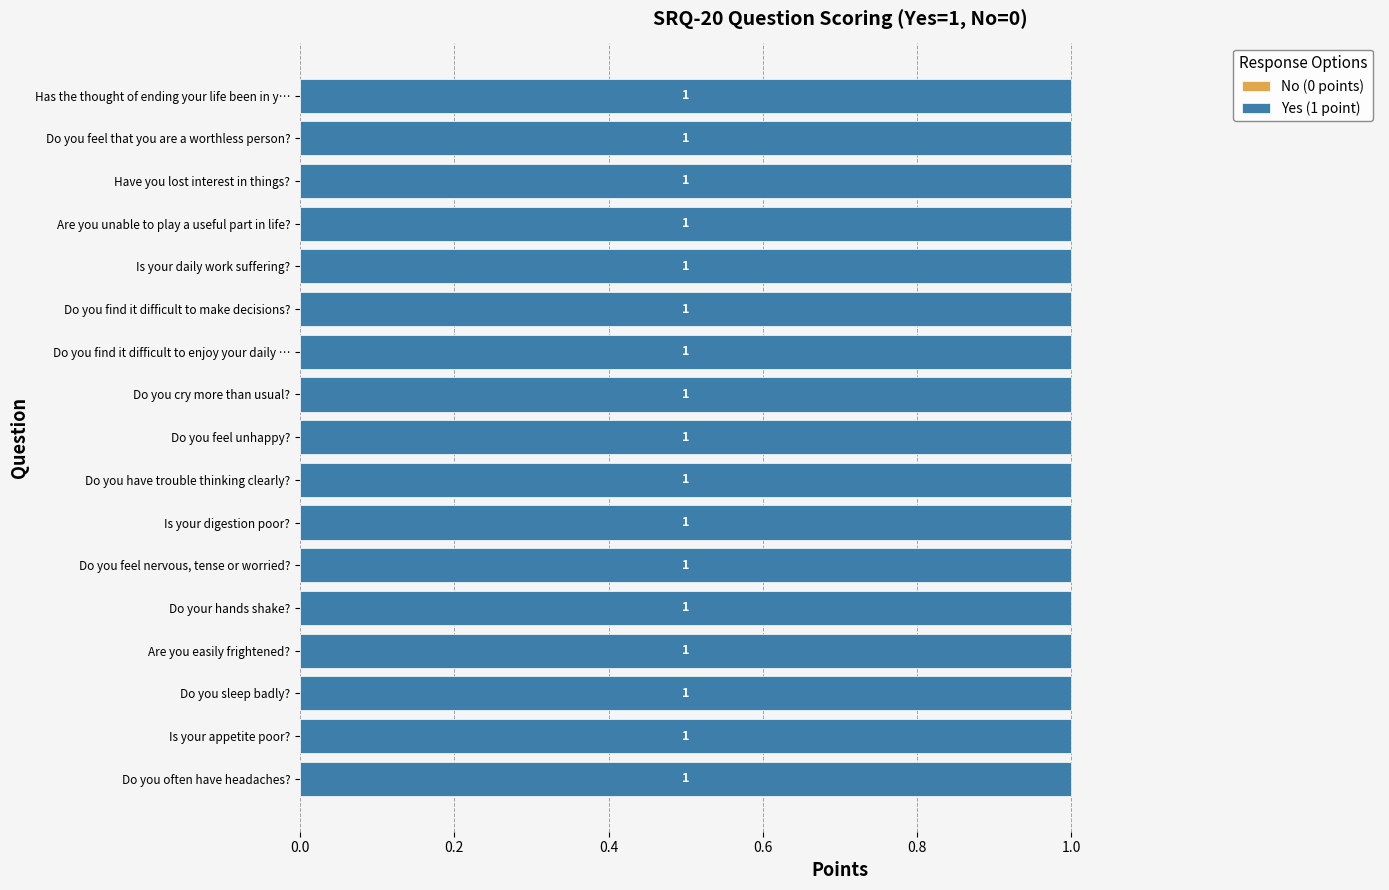

How many bars are there in total?

34